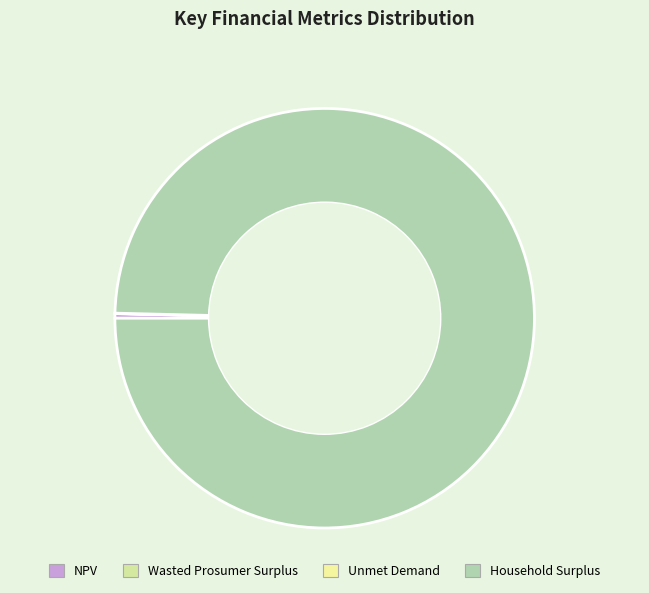

How many segments does this pie chart have?

4